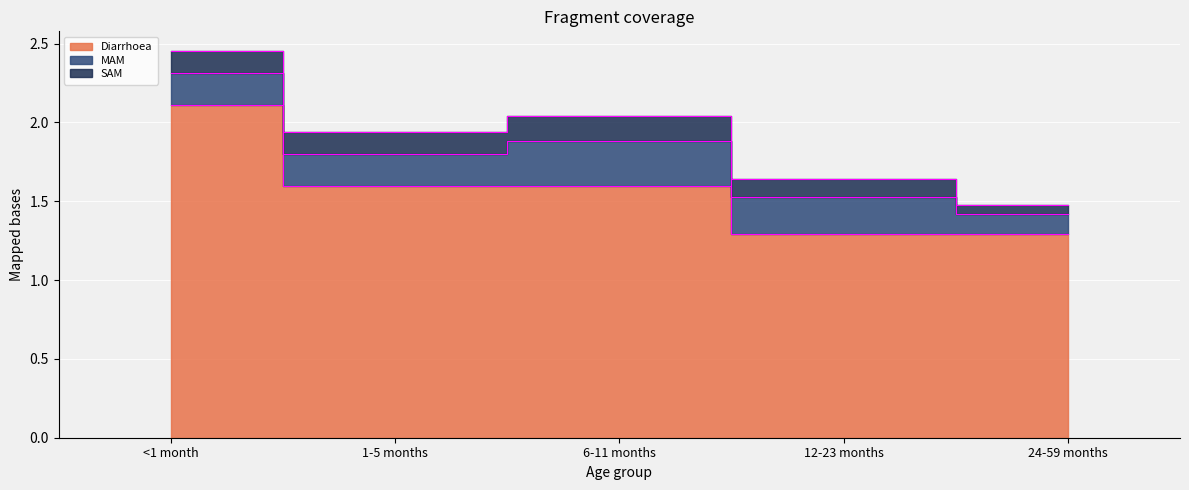

True or false: Diarrhoea and MAM intersect in this chart.

False